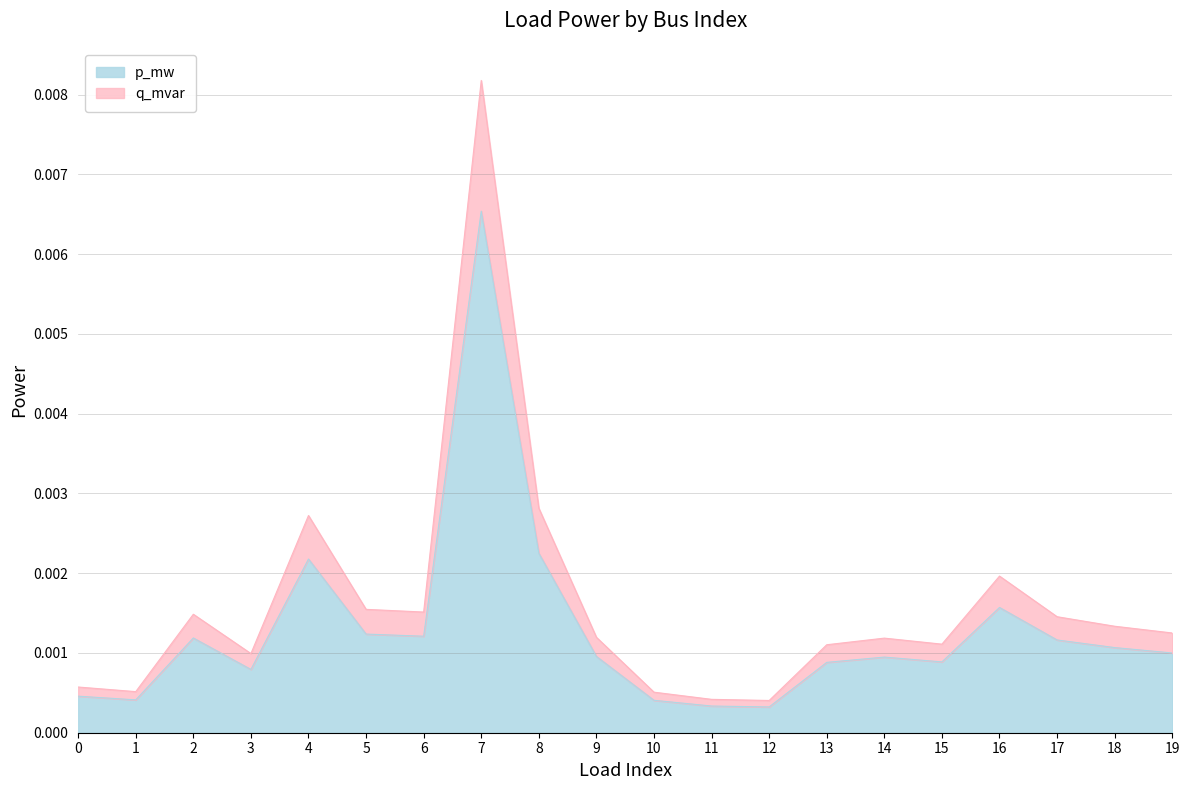

Which category has the highest value in the q_mvar series?

7